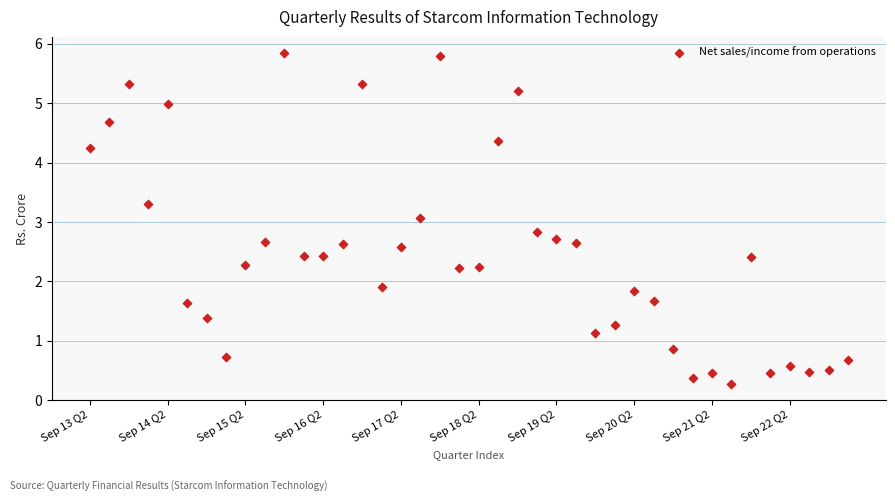

What is the range of Y values (max minus min)?

5.6